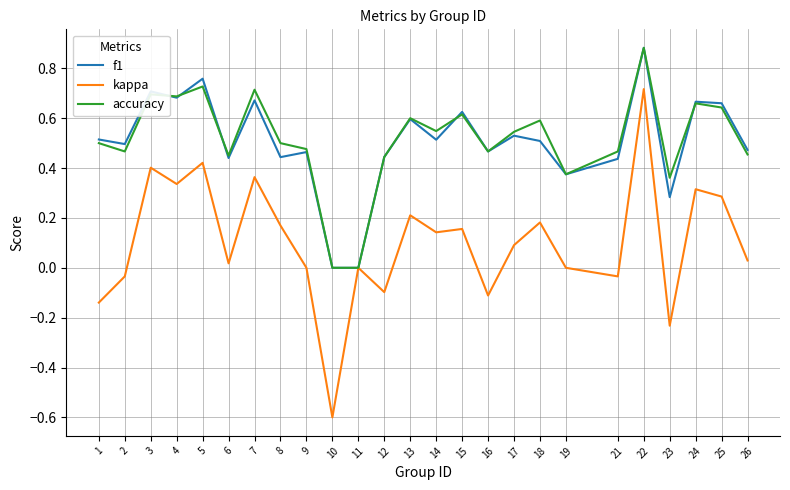

In f1, how many points are higher than both neighbors (excluding endpoints)?

9